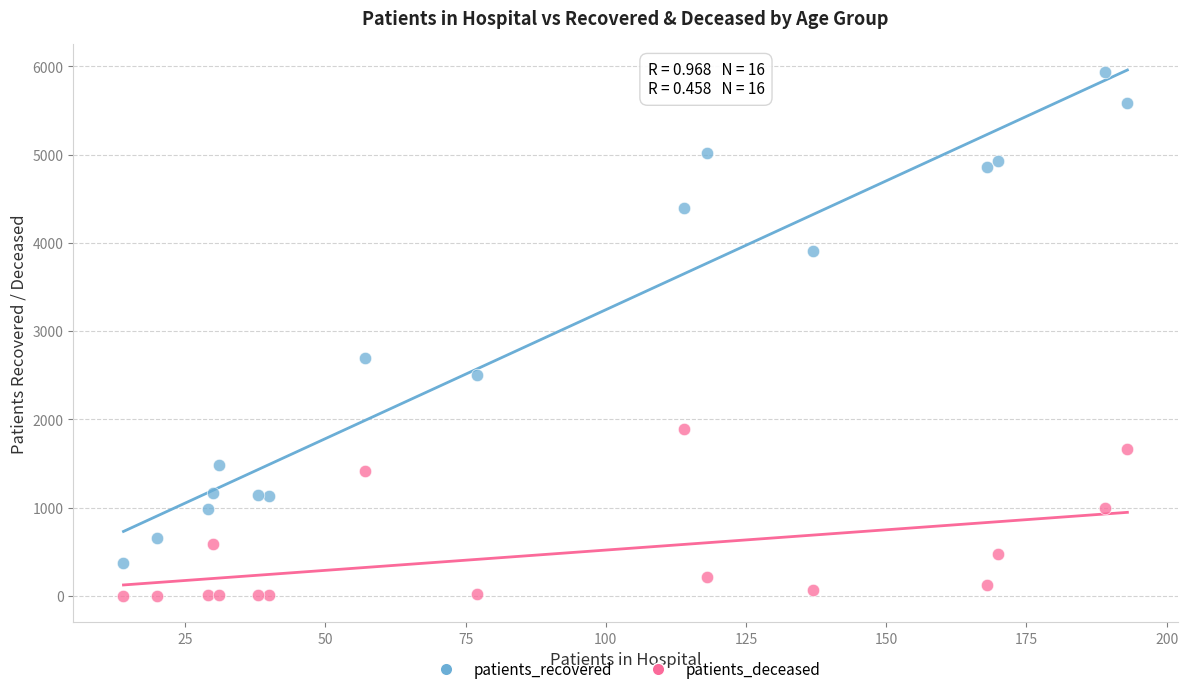

Which series contains the highest Y value?

patients_recovered